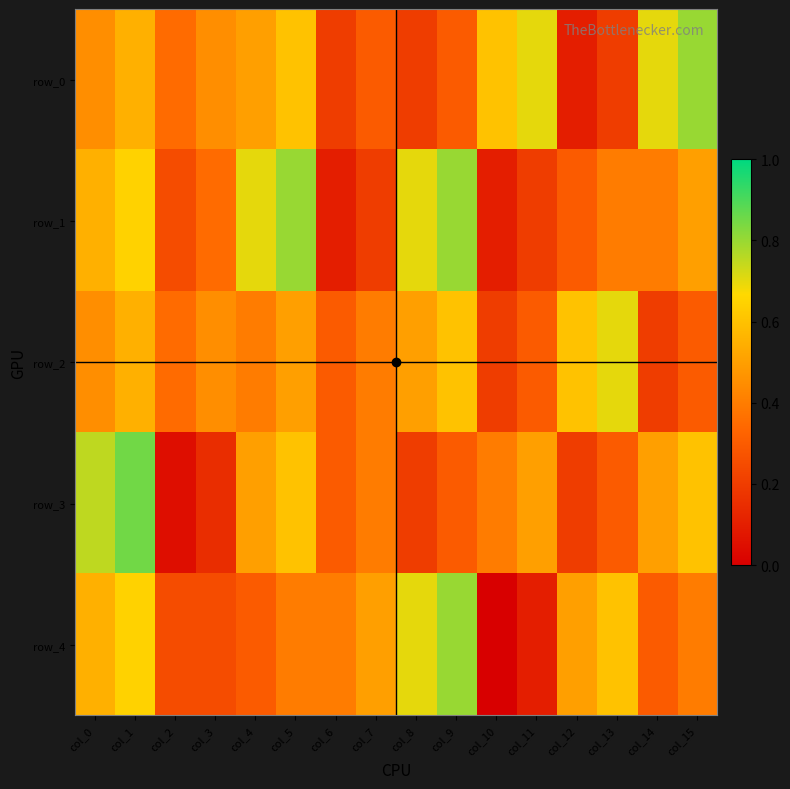

What is the difference between the highest and lowest values at col_8?

0.5